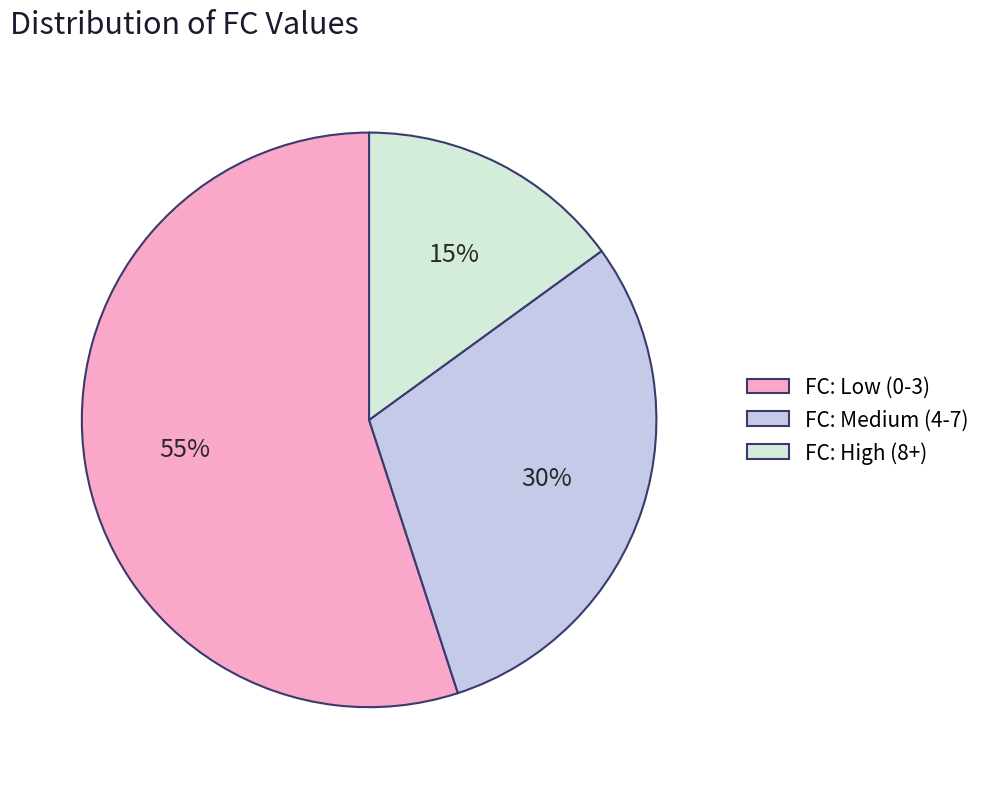

True or false: FC: Medium (4-7) accounts for 30% of the total.

True